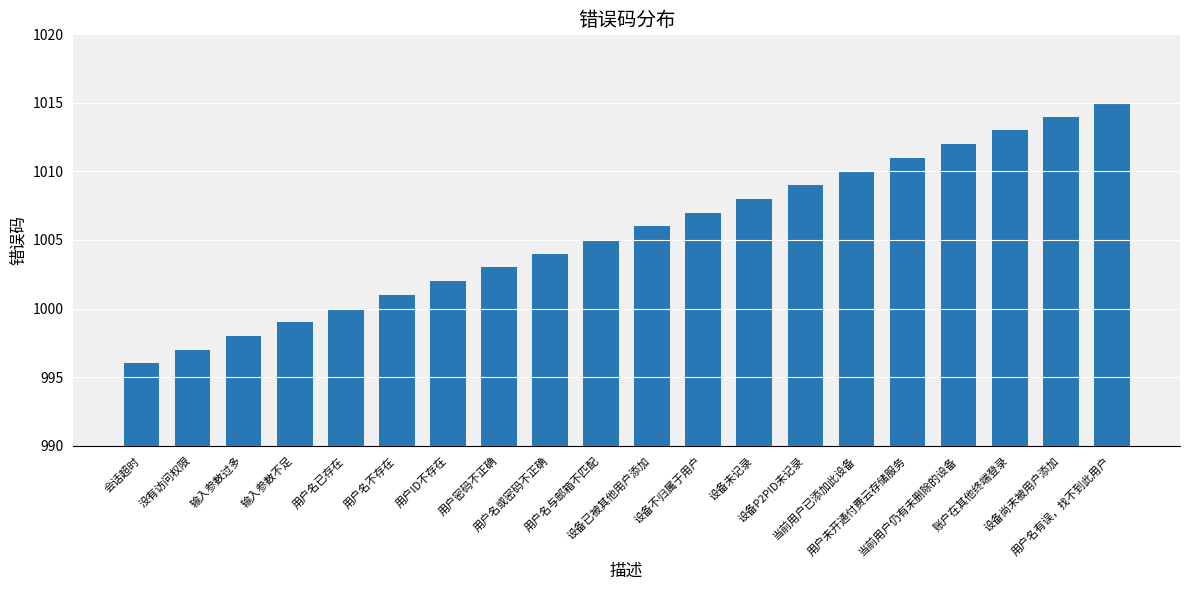

Where is the data nearest to the value 1005?

用户名与邮箱不匹配